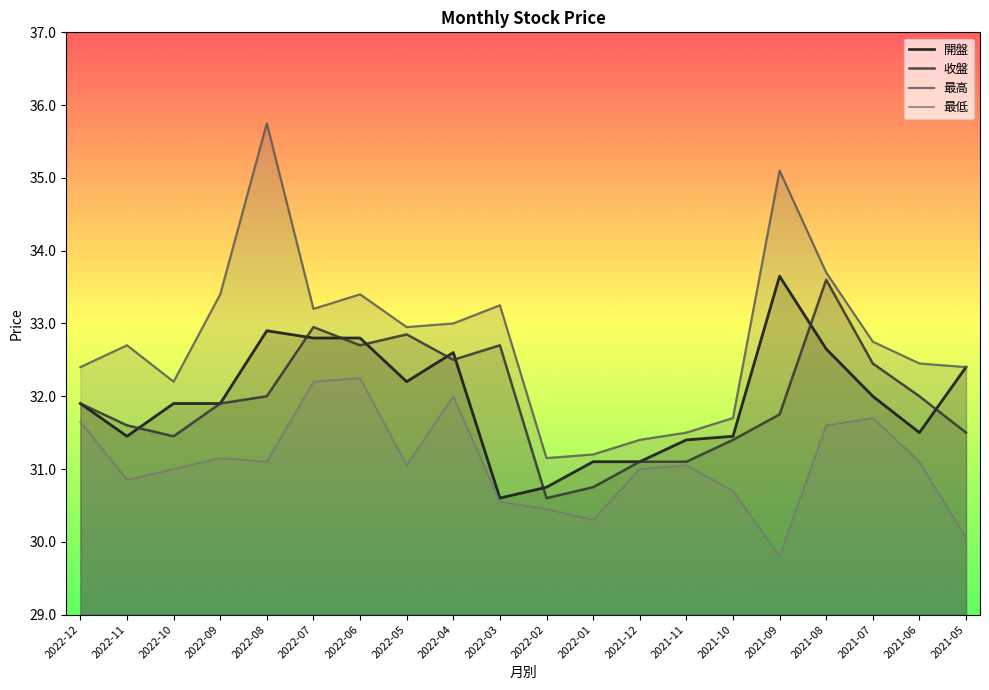

At which category is the sum across all series the highest?

2022-08